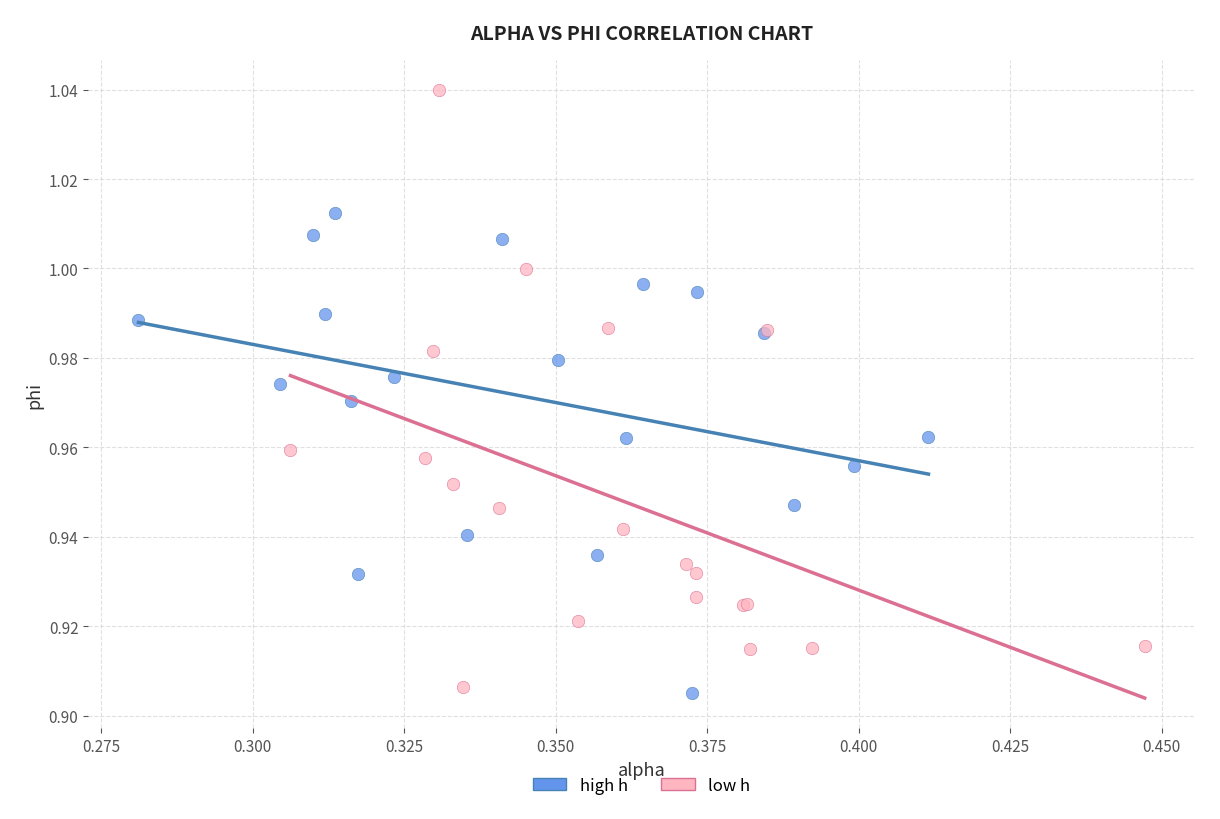

Which series has the widest spread of Y values?

low h